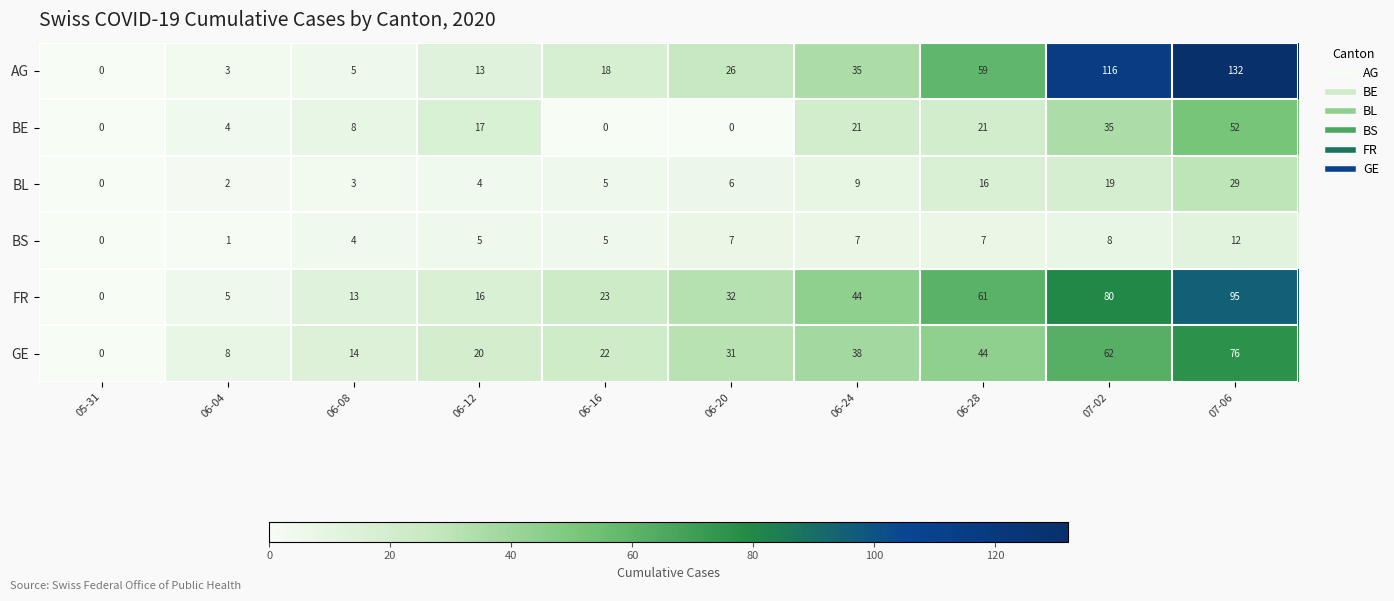

Rank the series at 06-24 from highest to lowest value.

FR, GE, AG, BE, BL, BS